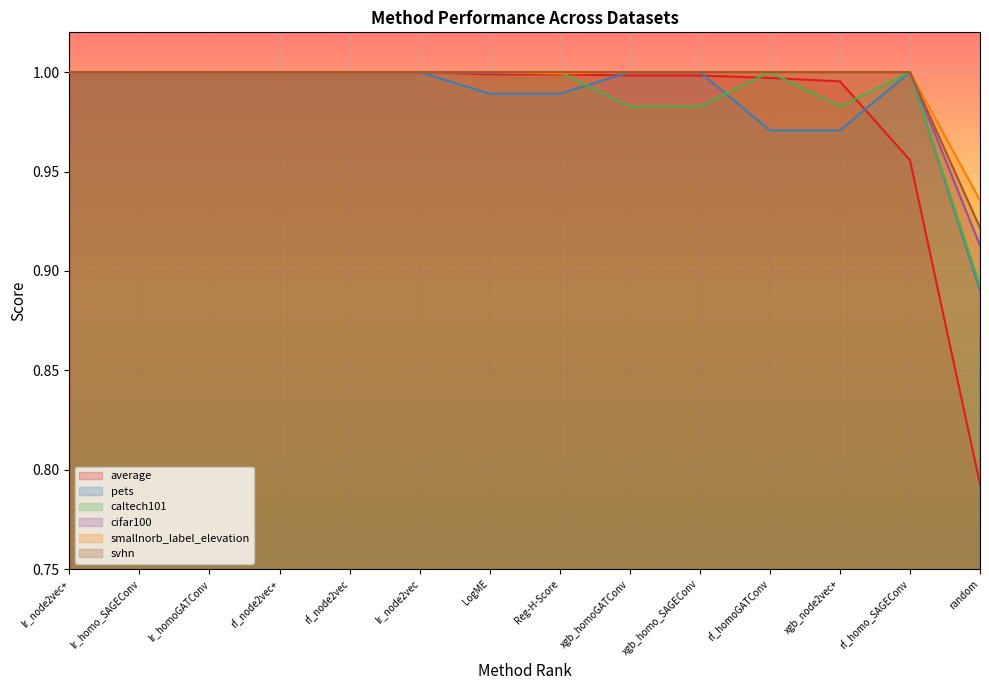

True or false: pets has a value of 0.9 at random.

True